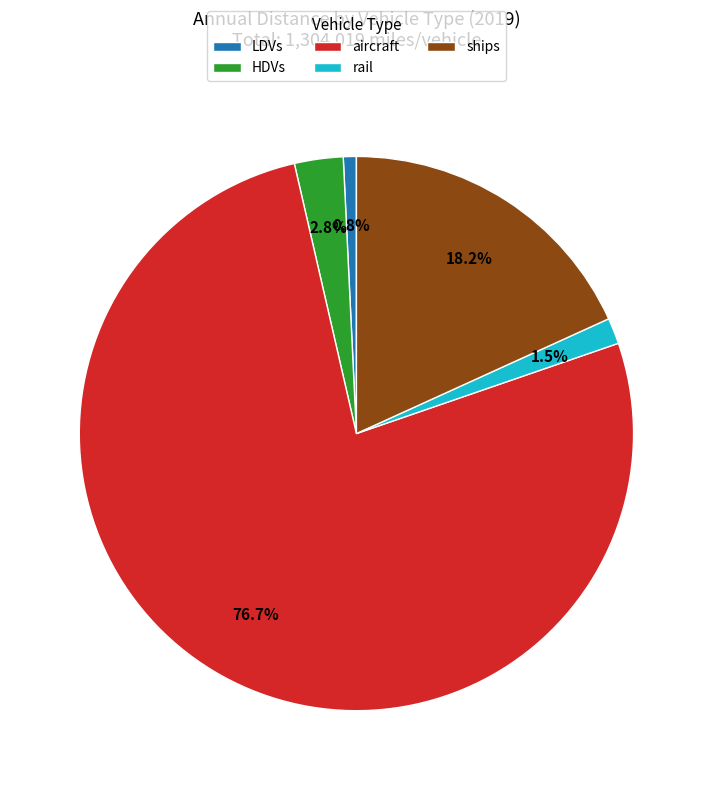

Is there a majority slice in this chart?

Yes